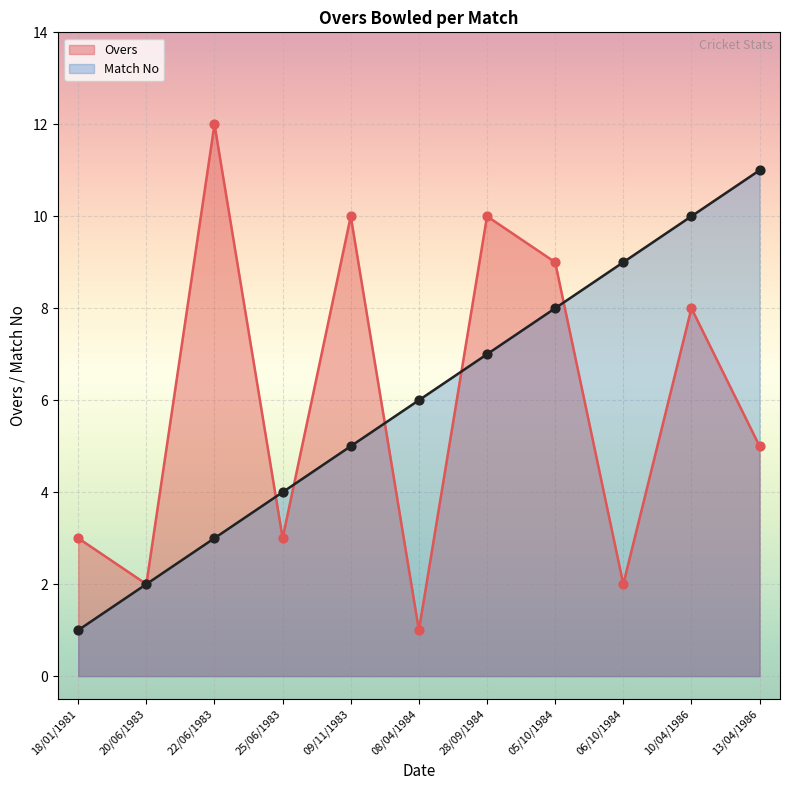

Which series reaches the minimum Y coordinate?

Overs